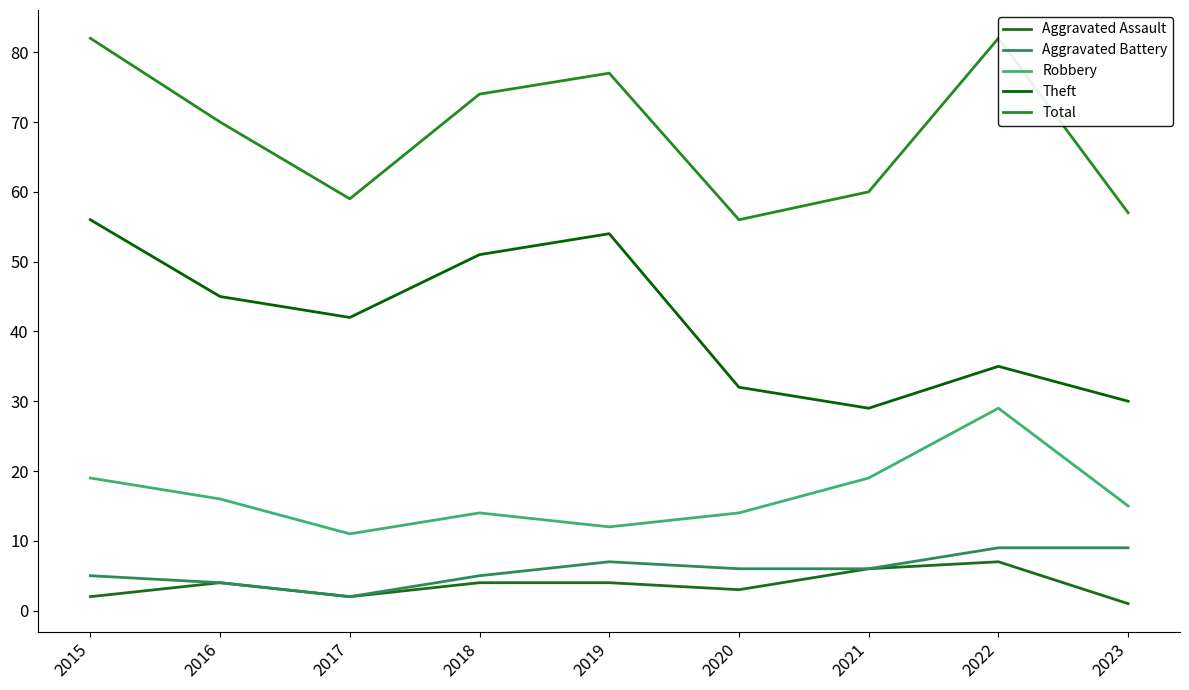

What is the value of the Total point at the 9th from the left?

57